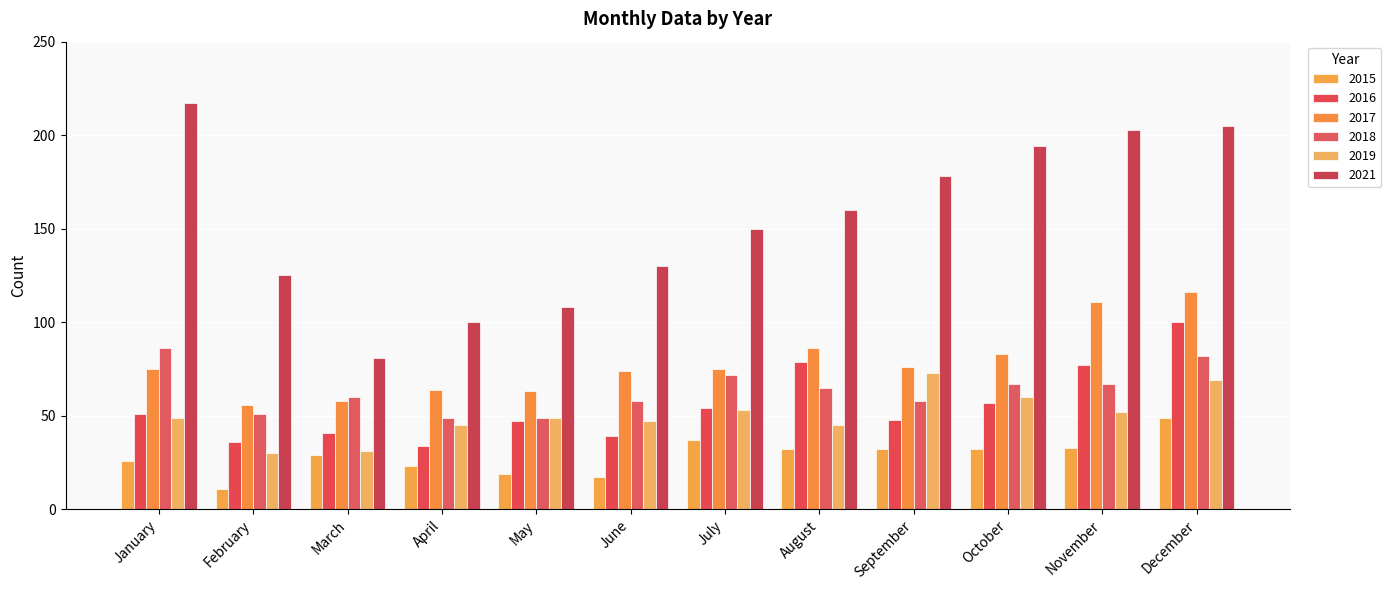

What is the sum of all 2015 values?

340